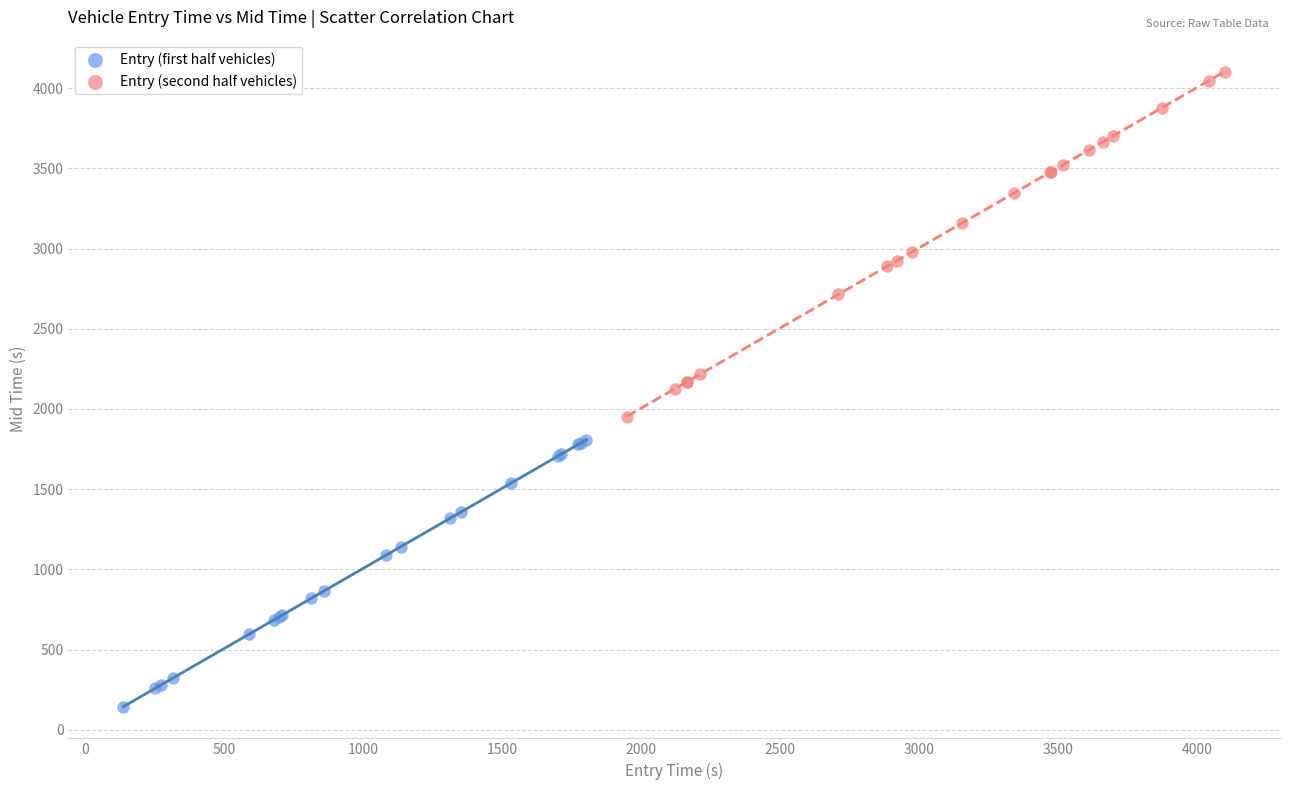

Which series has the widest spread of Y values?

Entry (second half vehicles)